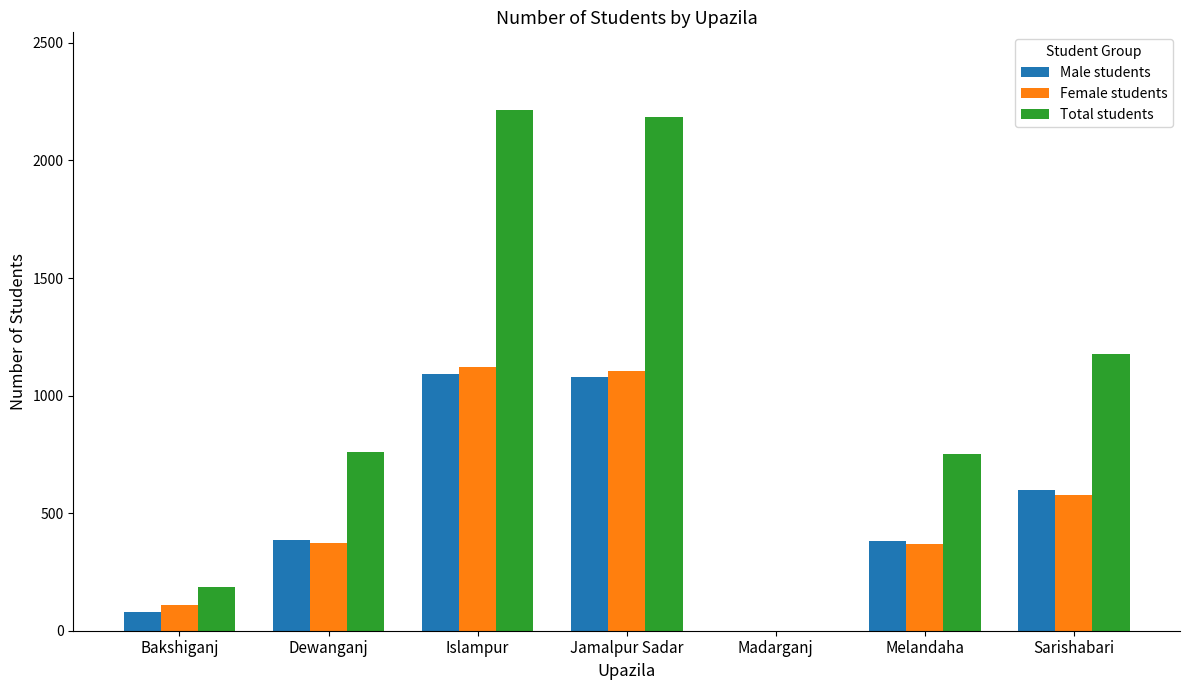

How many values in Total students are above zero?

6